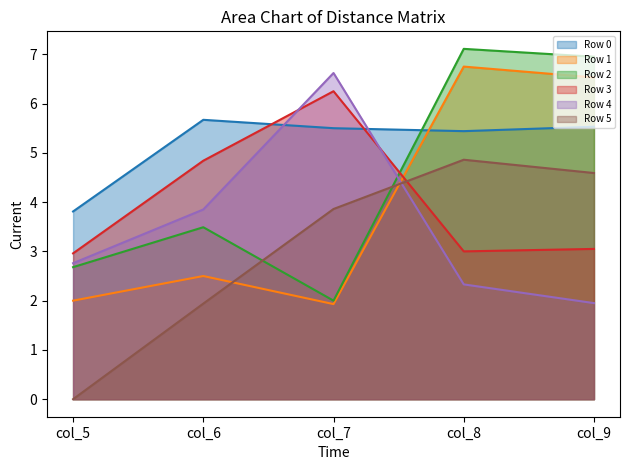

Which has a higher value, col_9 or col_7?

col_9